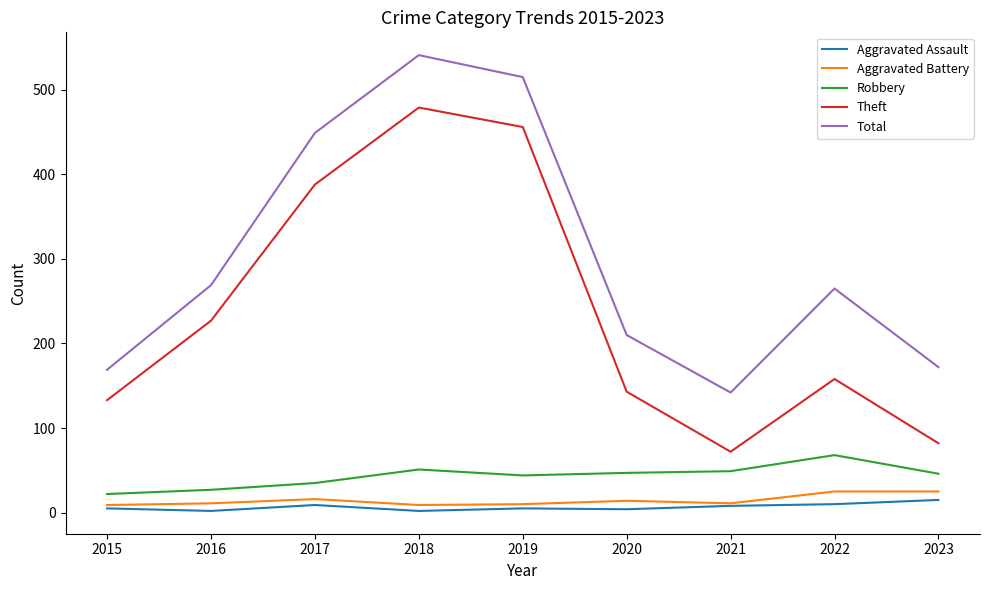

What is the approximate value of Total at 2019, to the nearest 50?

500